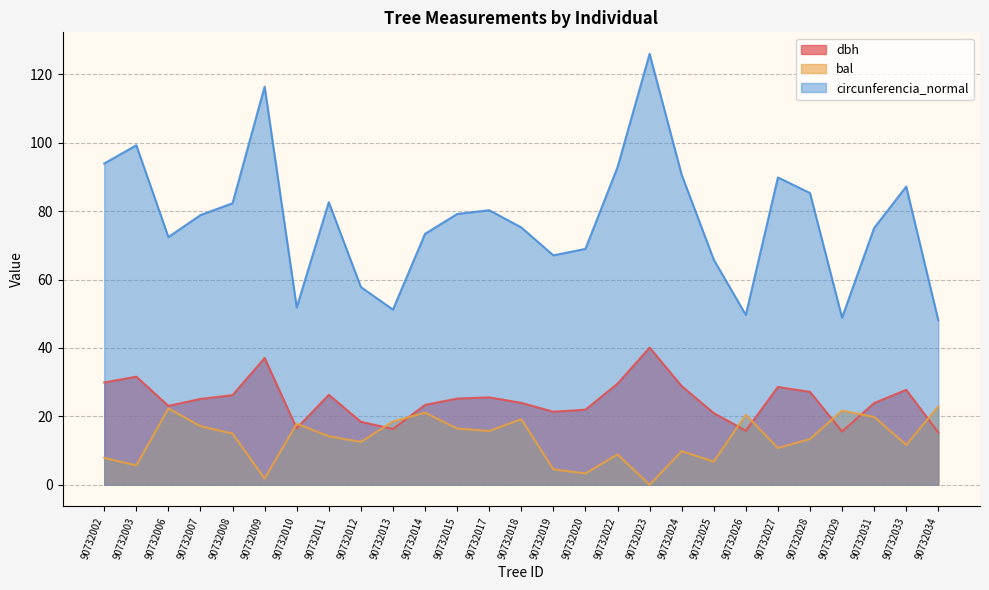

Where is the first local maximum for circunferencia_normal?

90732003